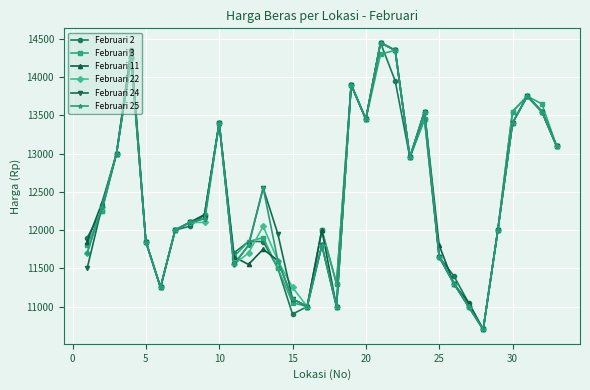

What is the maximum value for Februari 3?

14350